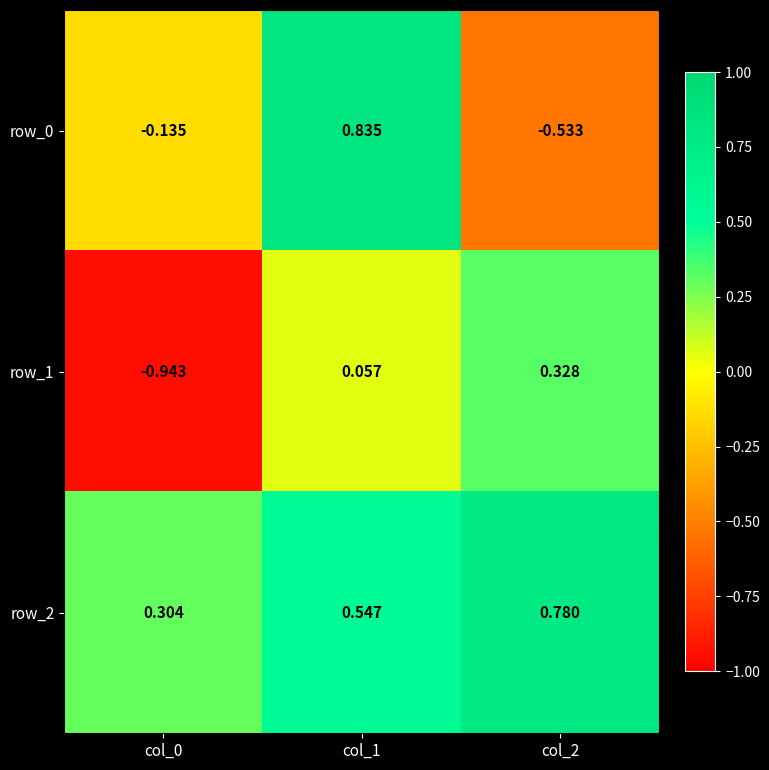

Which series has the largest total across all categories?

row_2